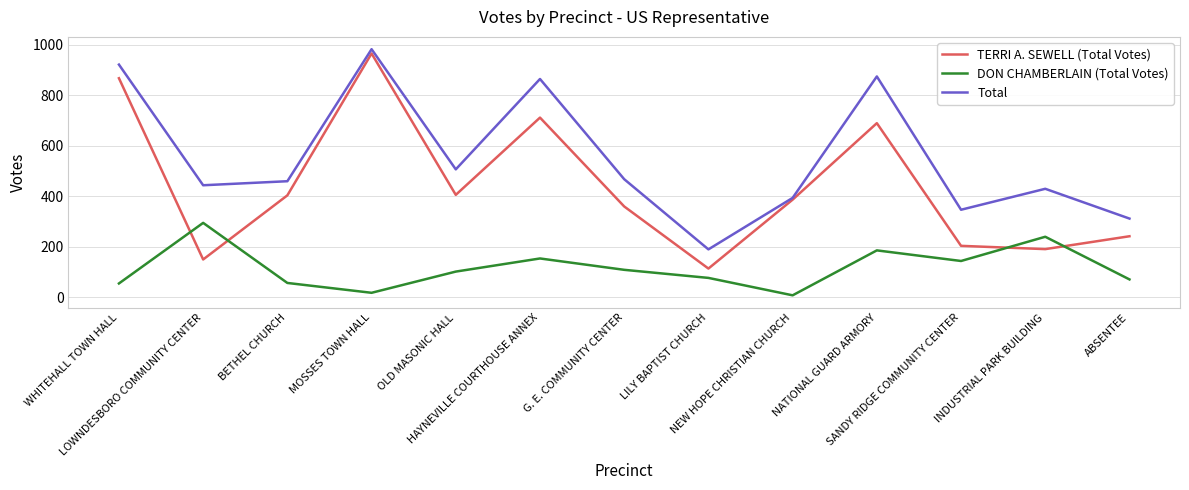

Which series has the largest total across all categories?

Total